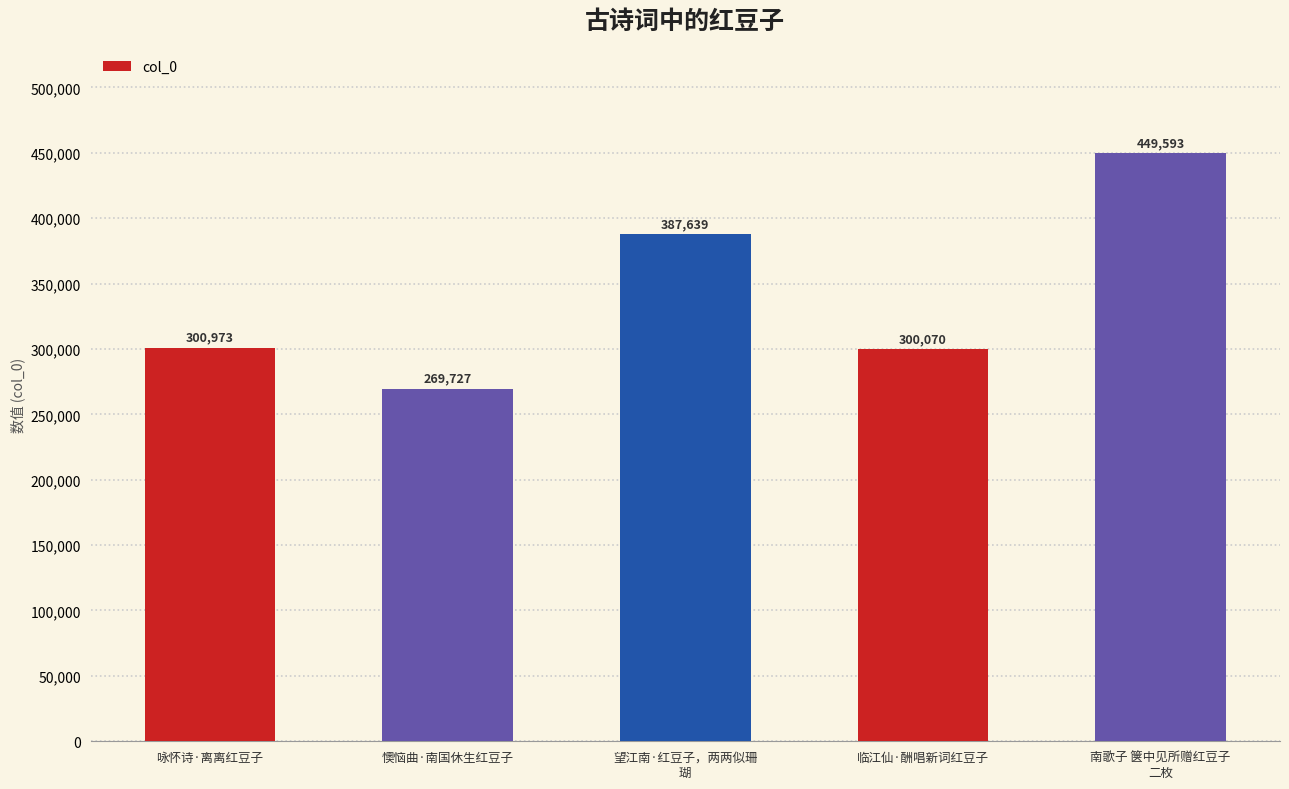

List the labels in order of value, smallest first.

懊恼曲·南国休生红豆子, 临江仙·酬唱新词红豆子, 咏怀诗·离离红豆子, 望江南·红豆子，两两似珊
瑚, 南歌子 箧中见所赠红豆子
二枚